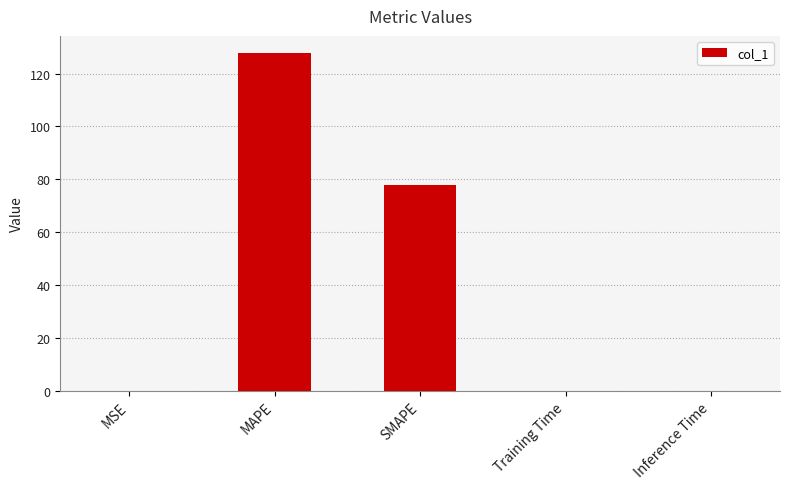

What is the sum of all values?

205.9